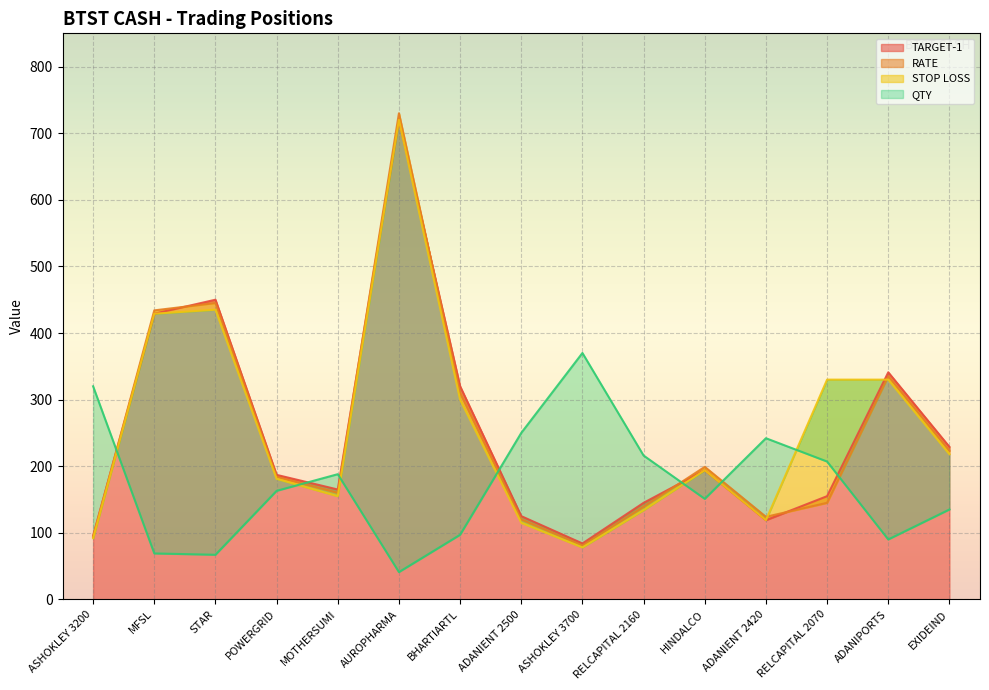

Where is the first local maximum for RATE?

STAR